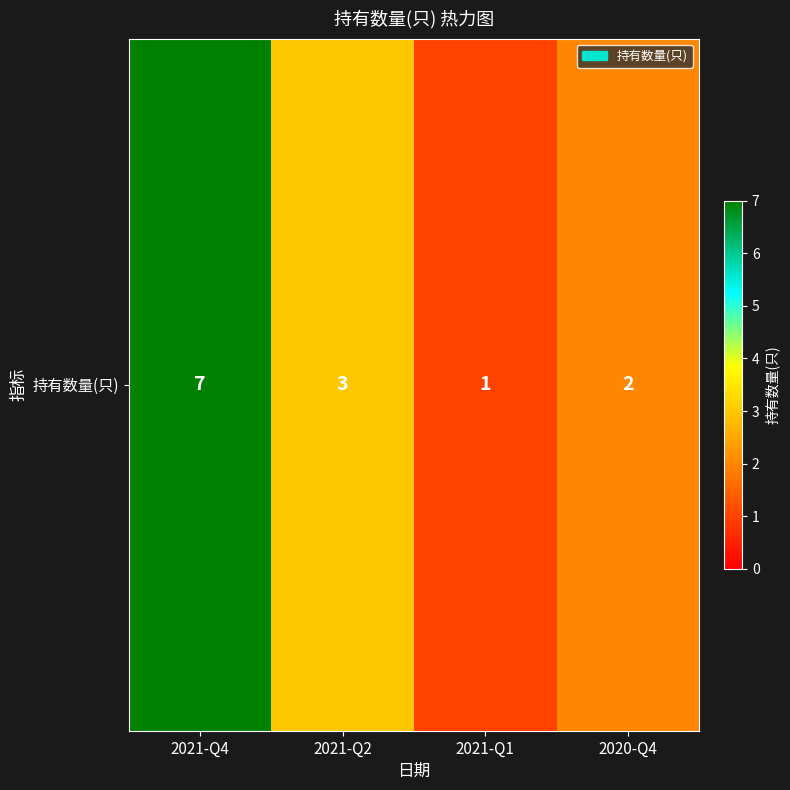

List the labels in order of value, largest first.

2021-Q4, 2021-Q2, 2020-Q4, 2021-Q1